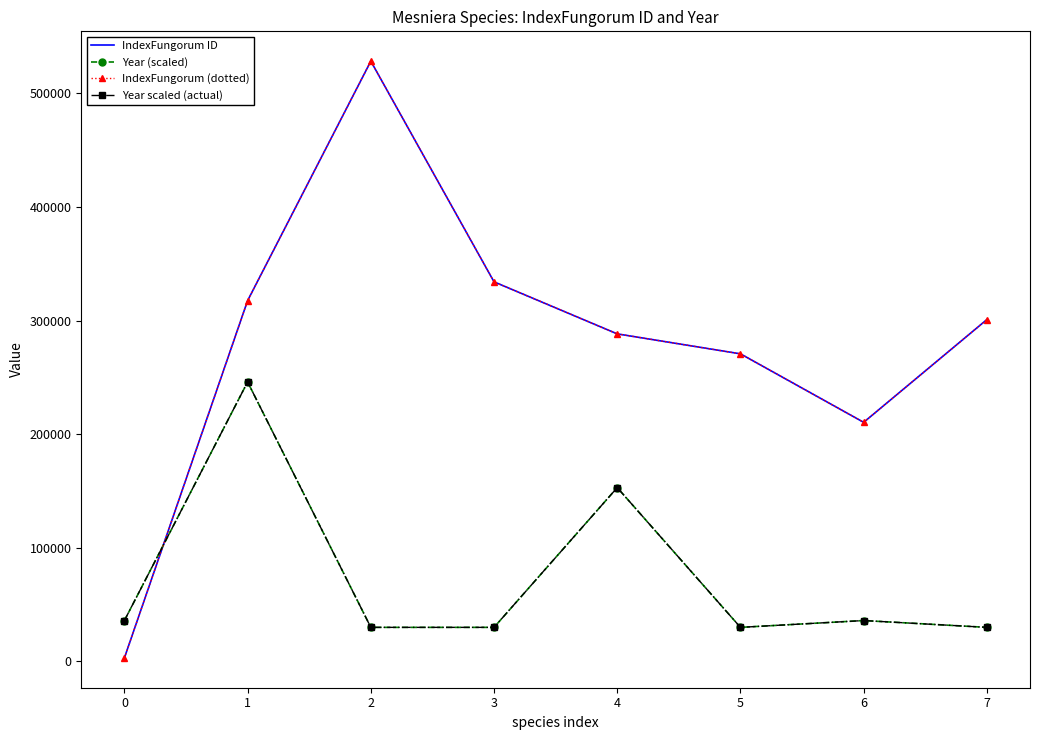

Where is Year scaled (actual) nearest to the value 138000?

4